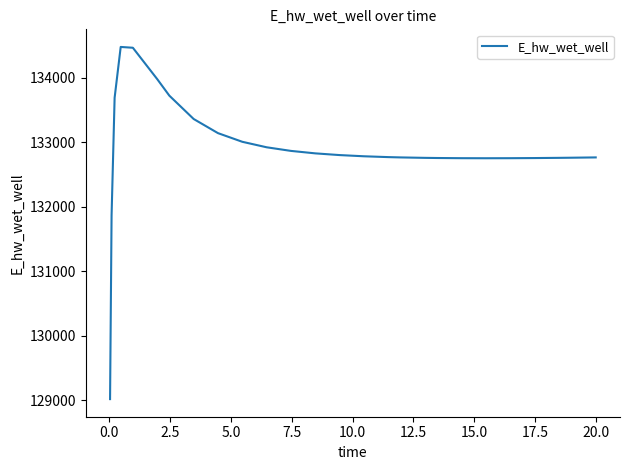

What is the difference between the maximum and second lowest values?

2614.1